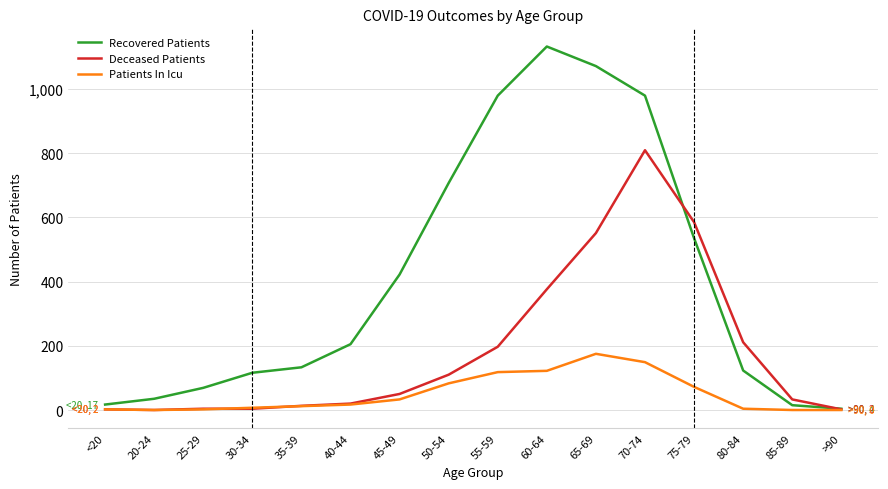

What is the spread (max minus min) of values at 45-49?

389